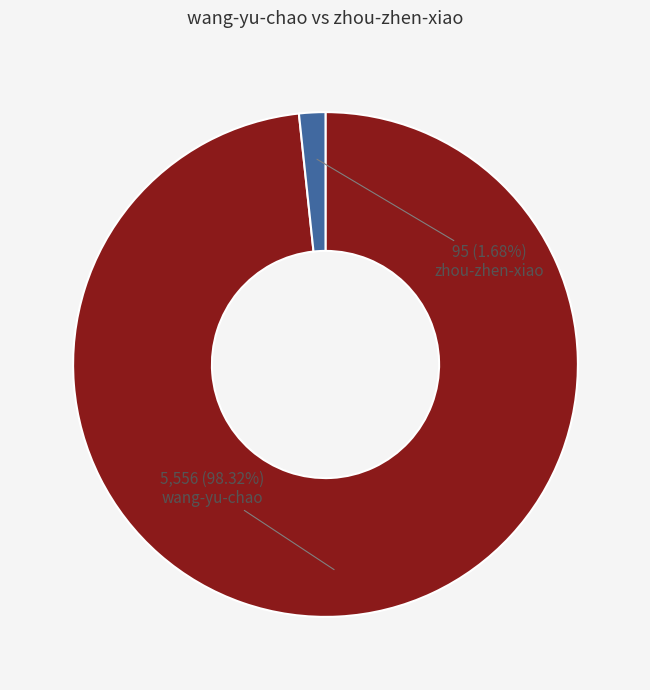

Does any single category account for the majority?

Yes